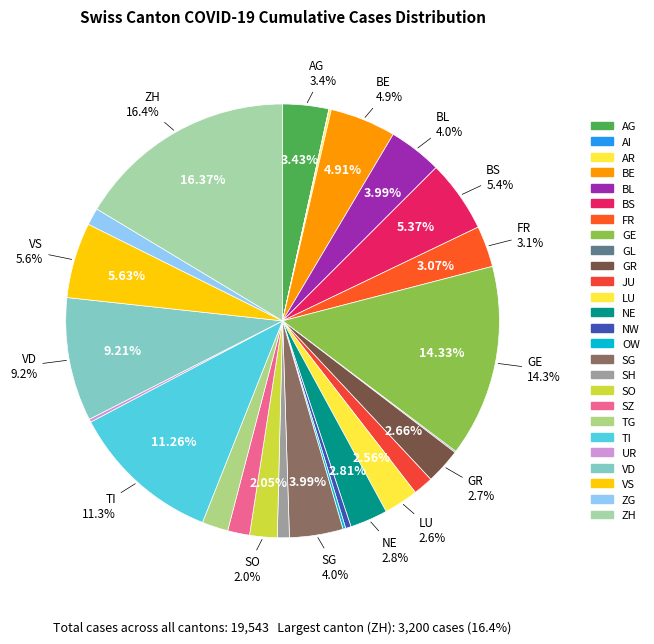

Which slice is the largest?

ZH